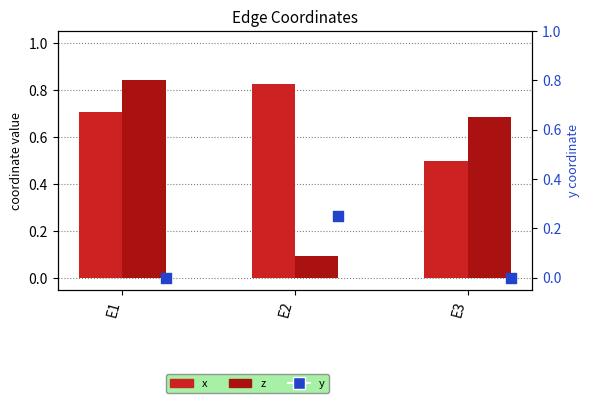

Which series has the largest total across all categories?

x